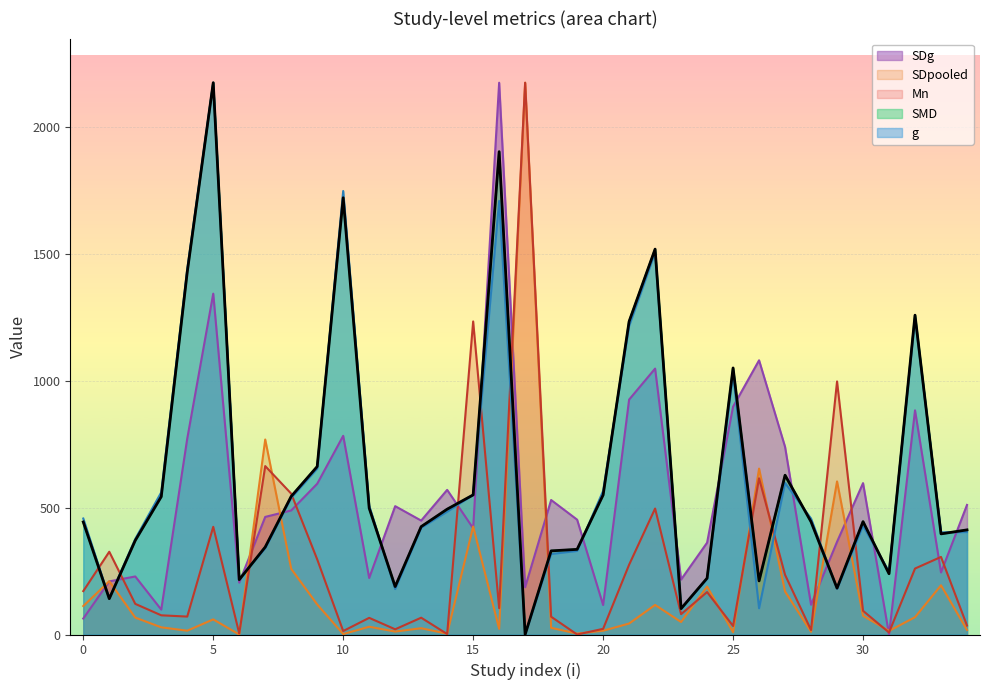

How many data points in SDg are less than 463?

17